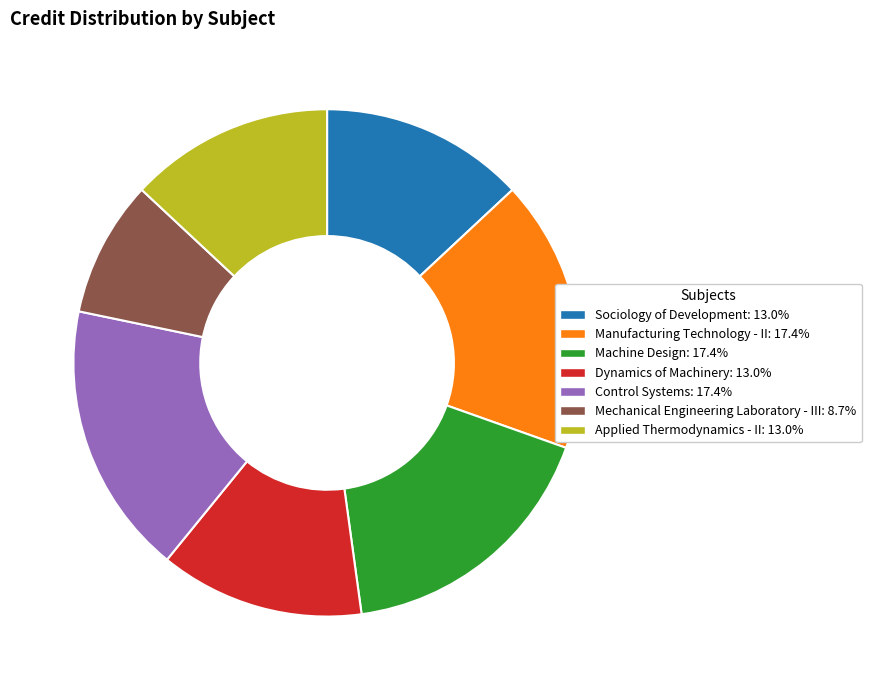

Combined, do Control Systems and Manufacturing Technology - II account for over 50%?

No